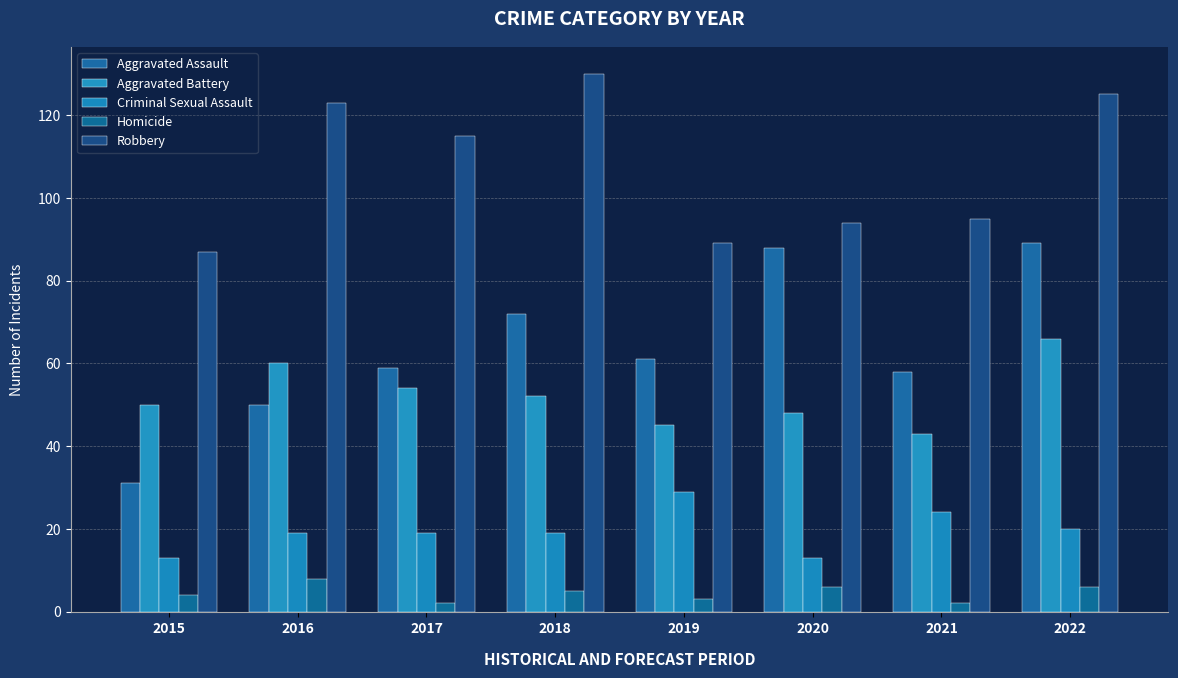

Reading left to right, extract all data points from this chart.

Aggravated Assault: 2015=31	2016=50	2017=59	2018=72	2019=61	2020=88	2021=58	2022=89
Aggravated Battery: 2015=50	2016=60	2017=54	2018=52	2019=45	2020=48	2021=43	2022=66
Criminal Sexual Assault: 2015=13	2016=19	2017=19	2018=19	2019=29	2020=13	2021=24	2022=20
Homicide: 2015=4	2016=8	2017=2	2018=5	2019=3	2020=6	2021=2	2022=6
Robbery: 2015=87	2016=123	2017=115	2018=130	2019=89	2020=94	2021=95	2022=125